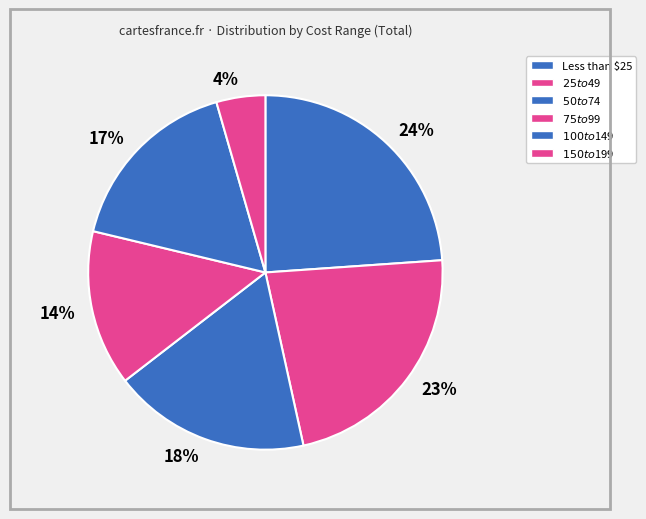

True or false: 14% accounts for 2% of the total.

False